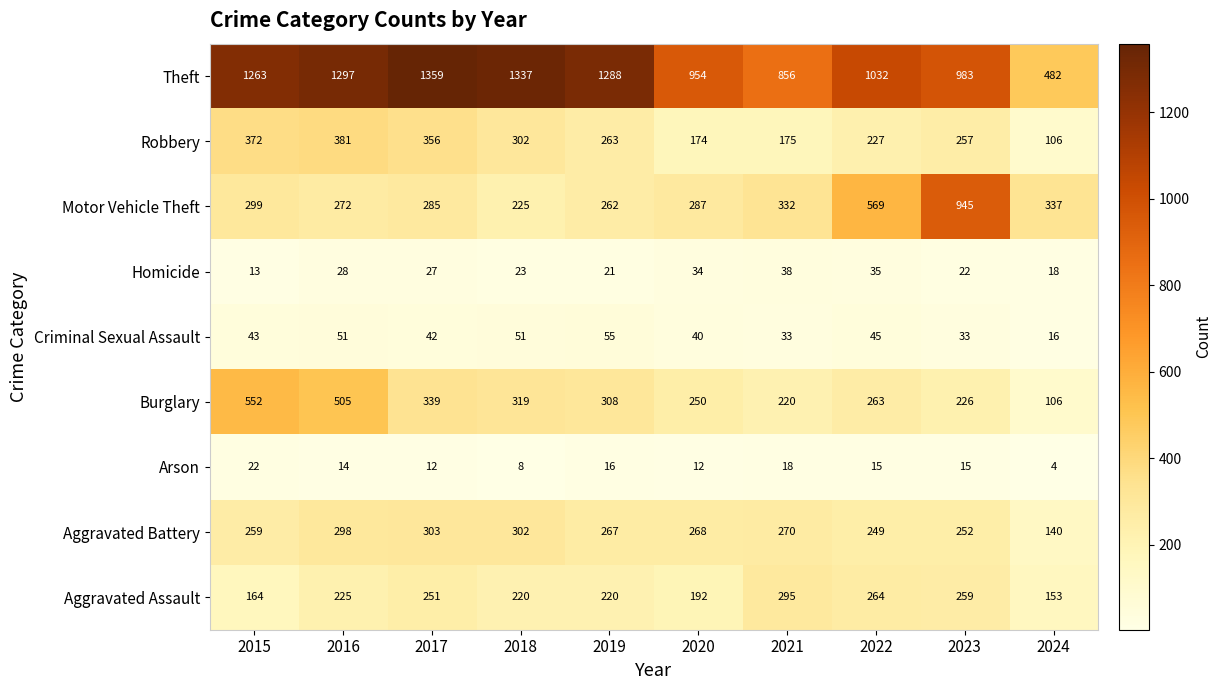

At which category is the sum across all series the highest?

2016